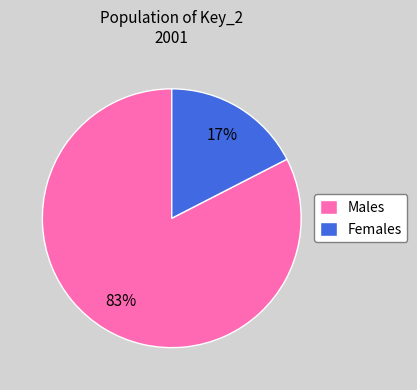

True or false: Males accounts for 83% of the total.

True